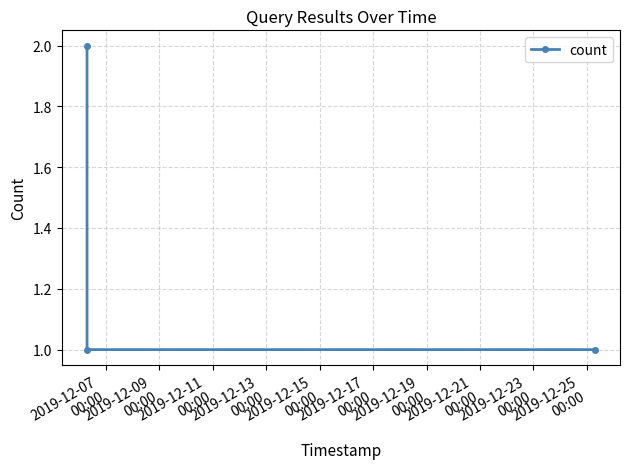

What is the sum of all values?

4